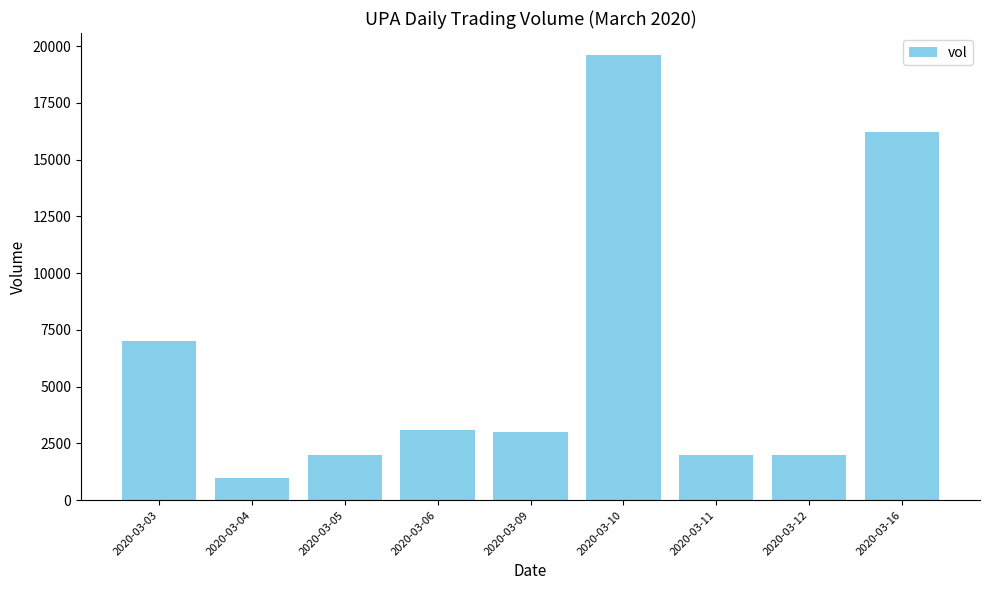

What is the average value?

6211